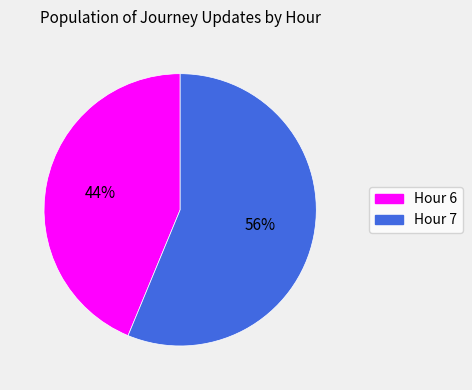

Does Hour 6 represent more than half of the total?

No